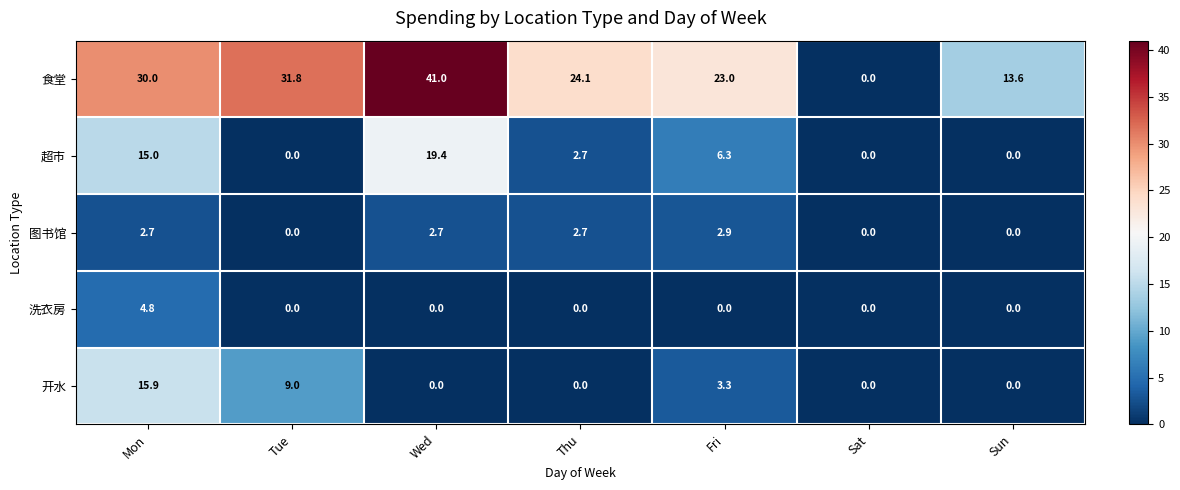

What is the sum of the 图书馆 values at Sun and Thu?

2.7